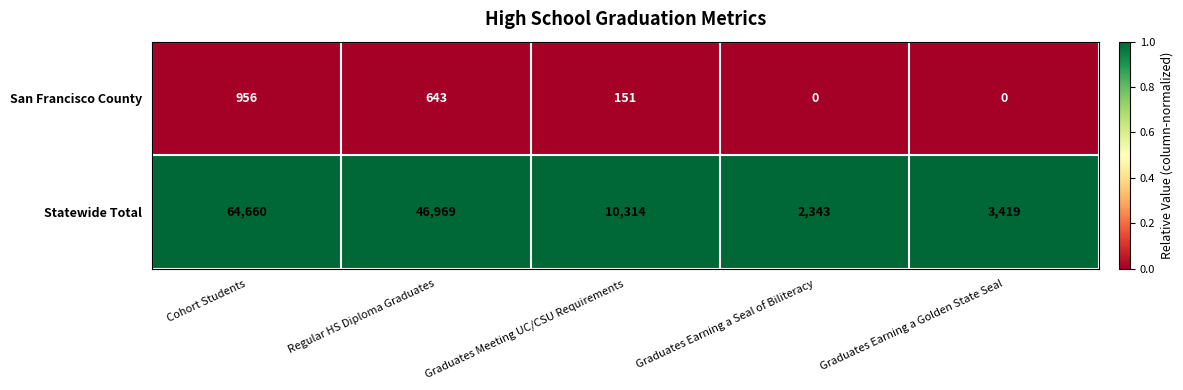

What is the spread (max minus min) of values at Graduates Meeting UC/CSU Requirements?

10163